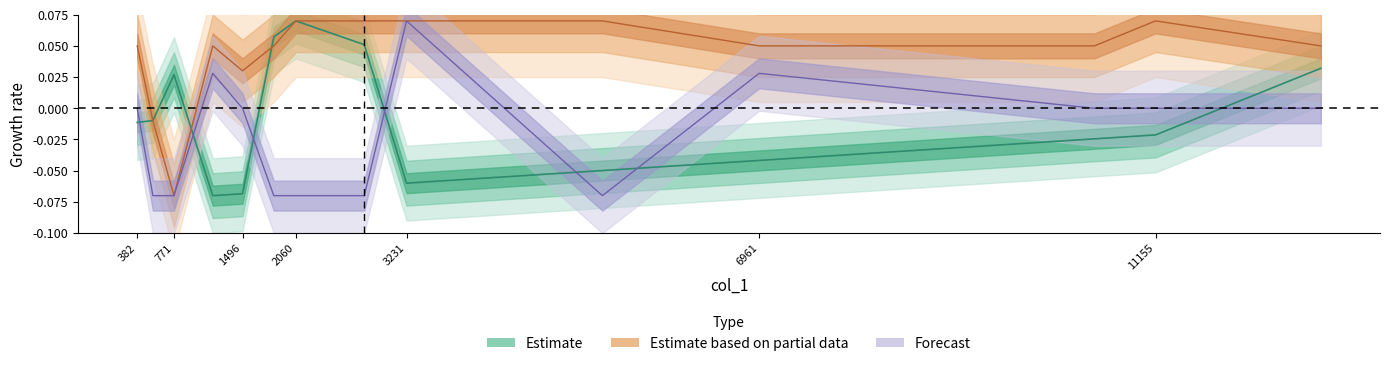

How many interior local peaks does the col_0 series have?

2